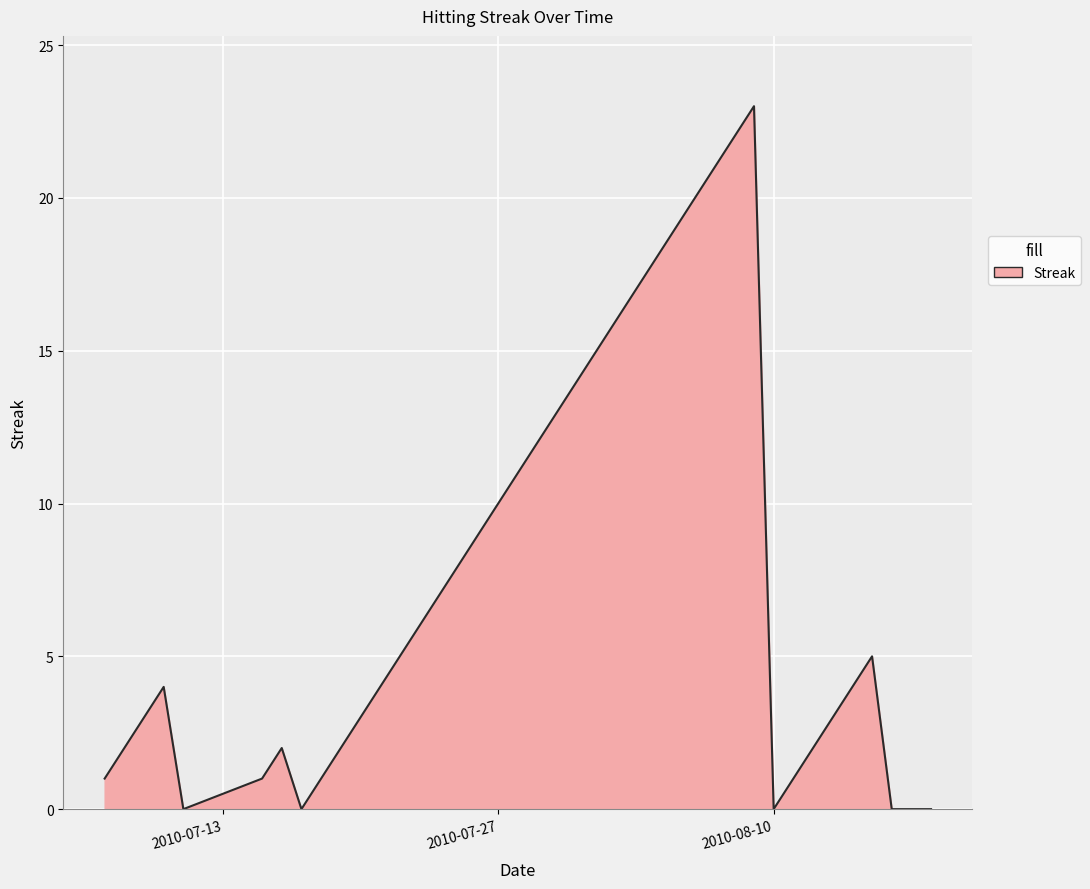

What is the difference between the maximum and minimum values?

23